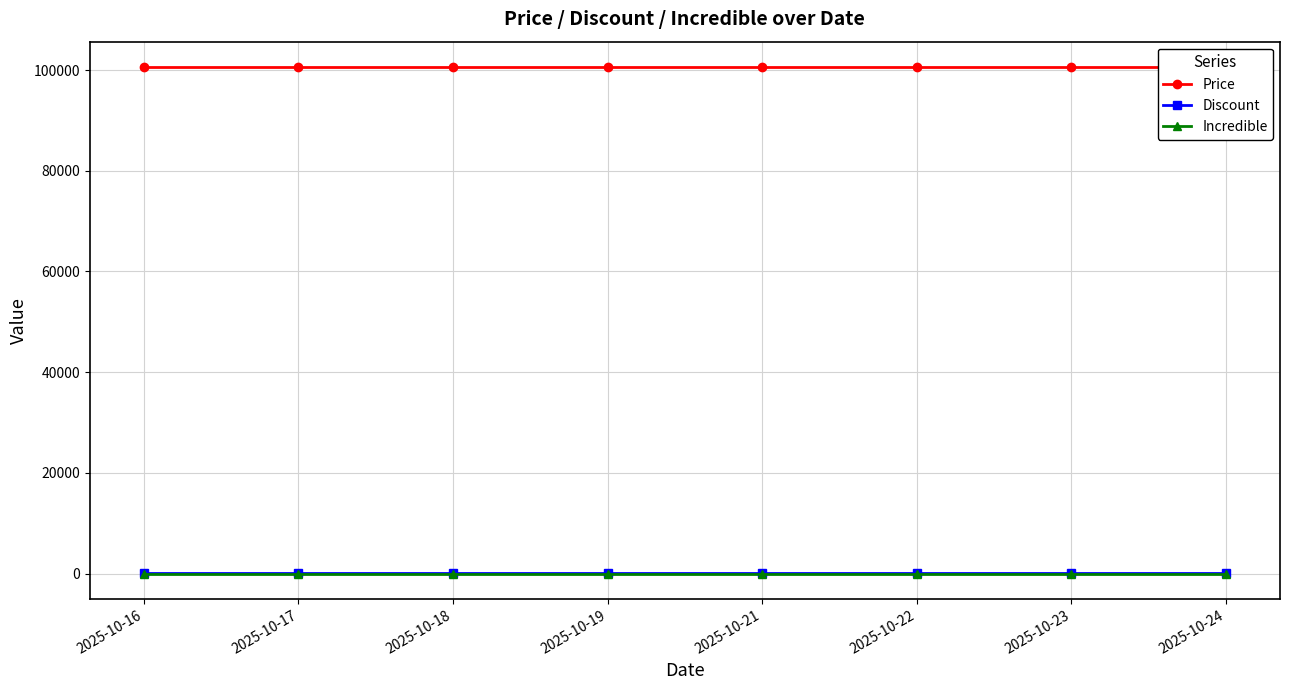

At which label does Price reach its peak?

2025-10-16